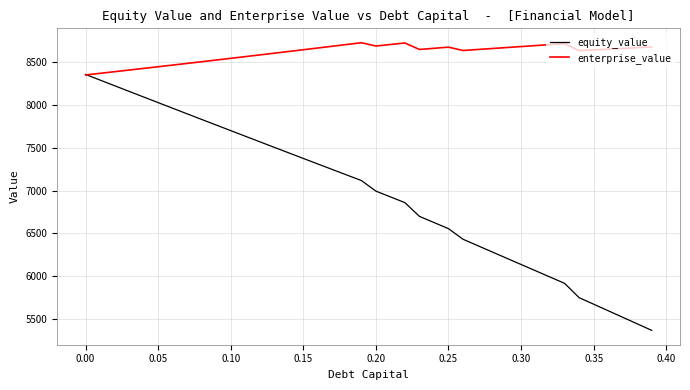

Which series has the largest range (max minus min)?

equity_value